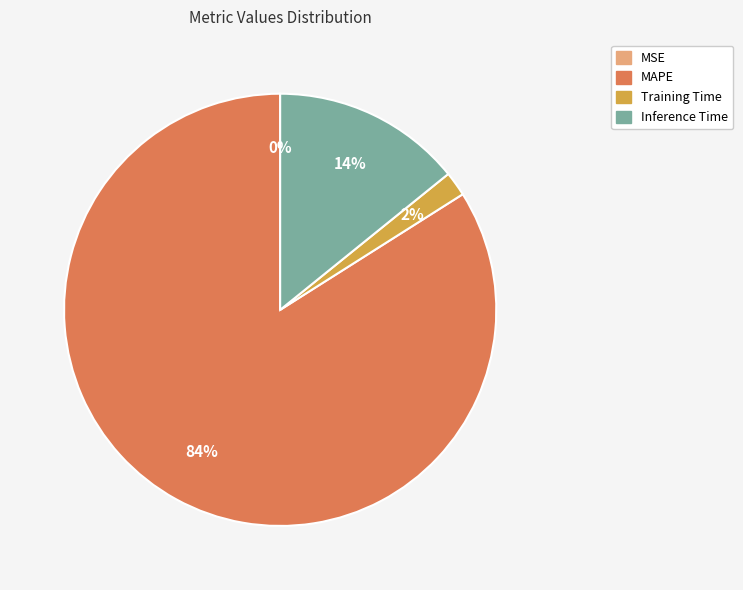

Which category has the biggest portion of the pie?

MAPE